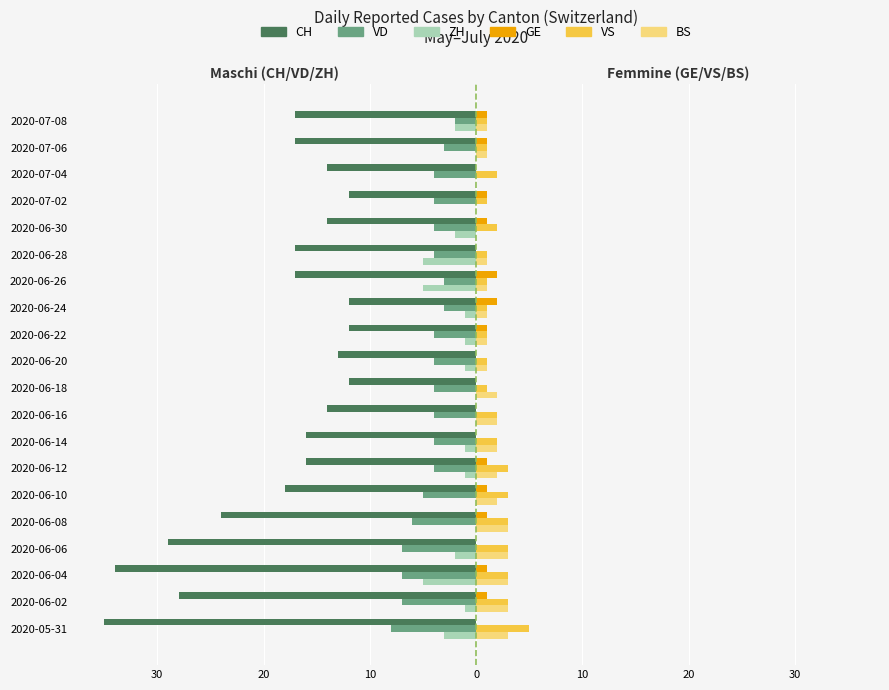

What are all the series names shown in the legend?

CH, VD, ZH, GE, VS, BS